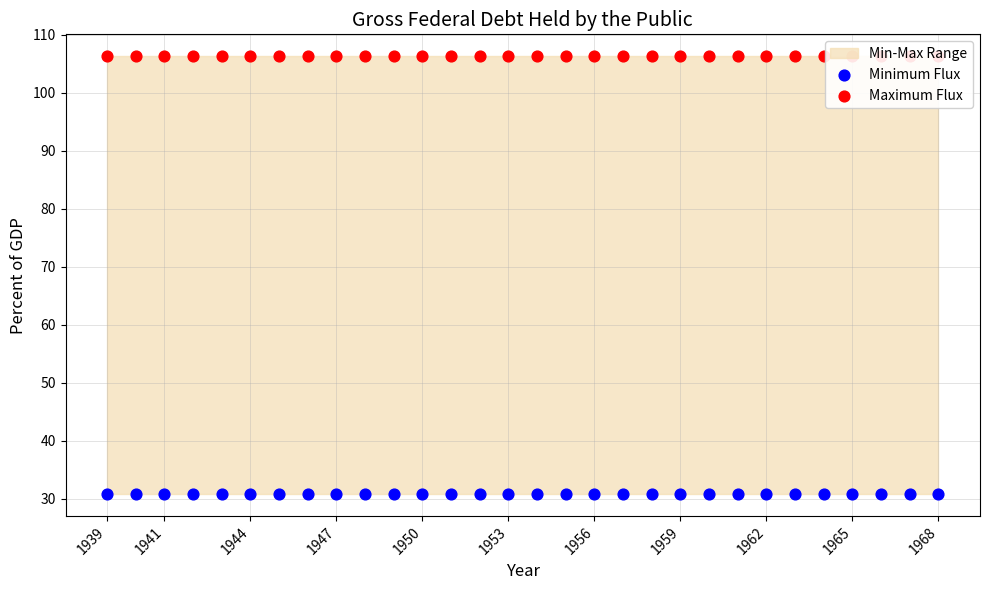

What is the total value across all series at 1965?

137.1